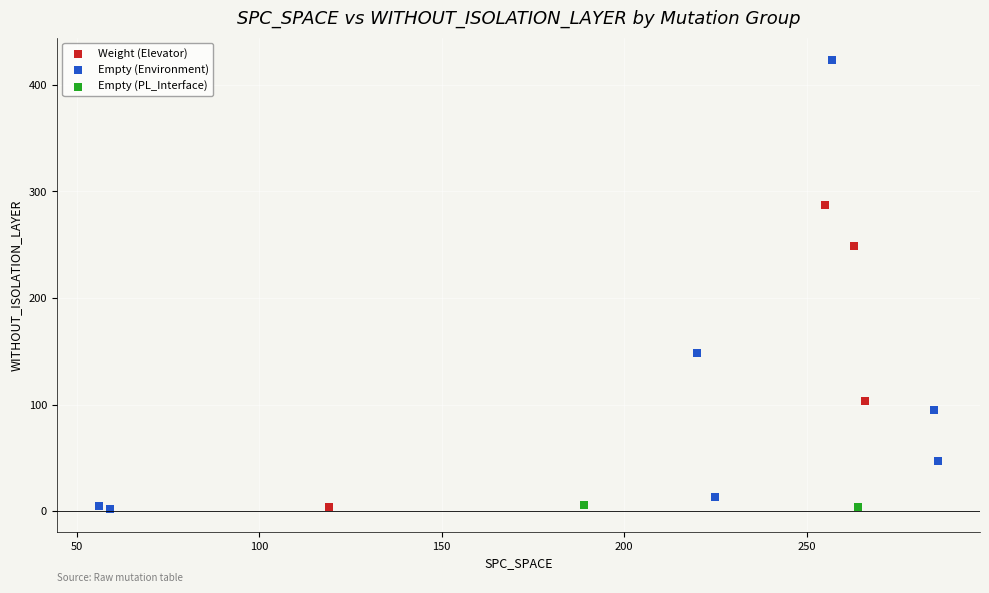

What are all the series names shown in the legend?

Weight (Elevator), Empty (Environment), Empty (PL_Interface)